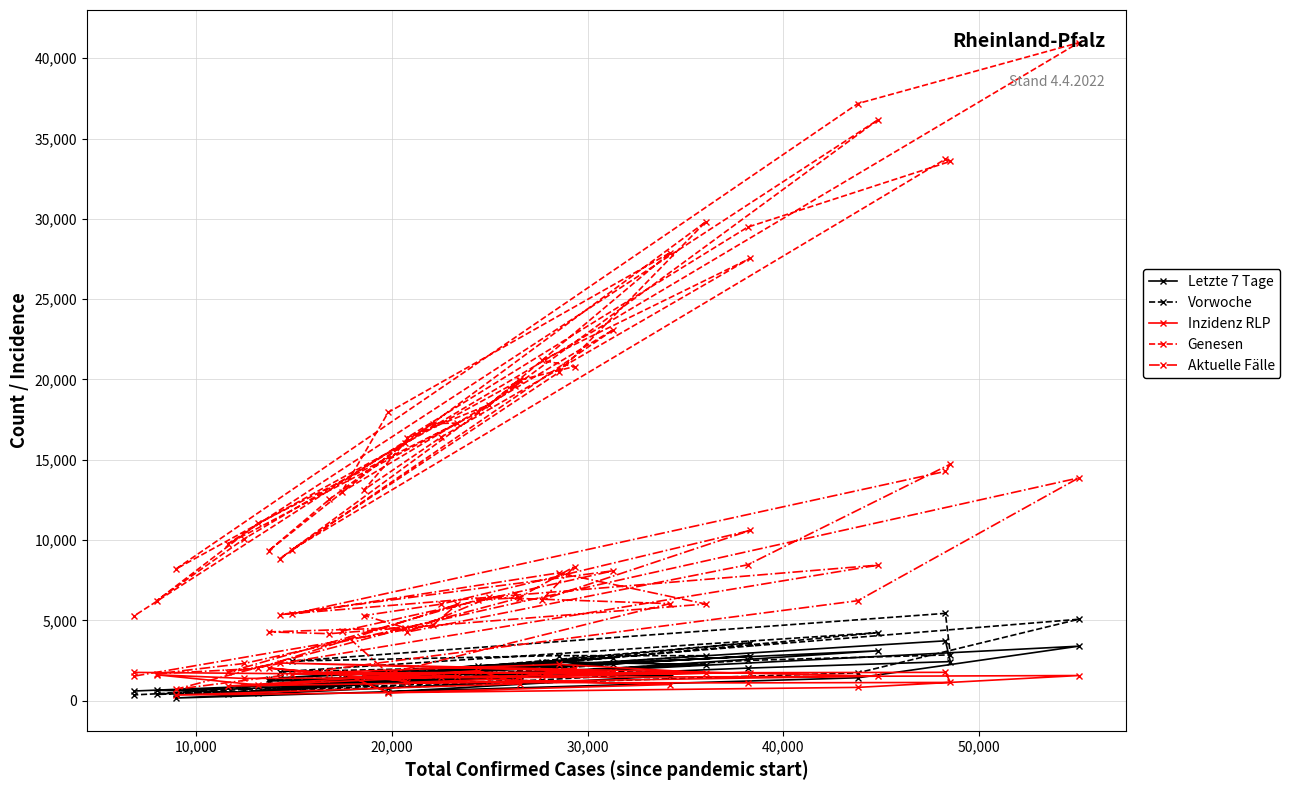

What is the value of the Genesen point at the 12th from the left?

13134.0